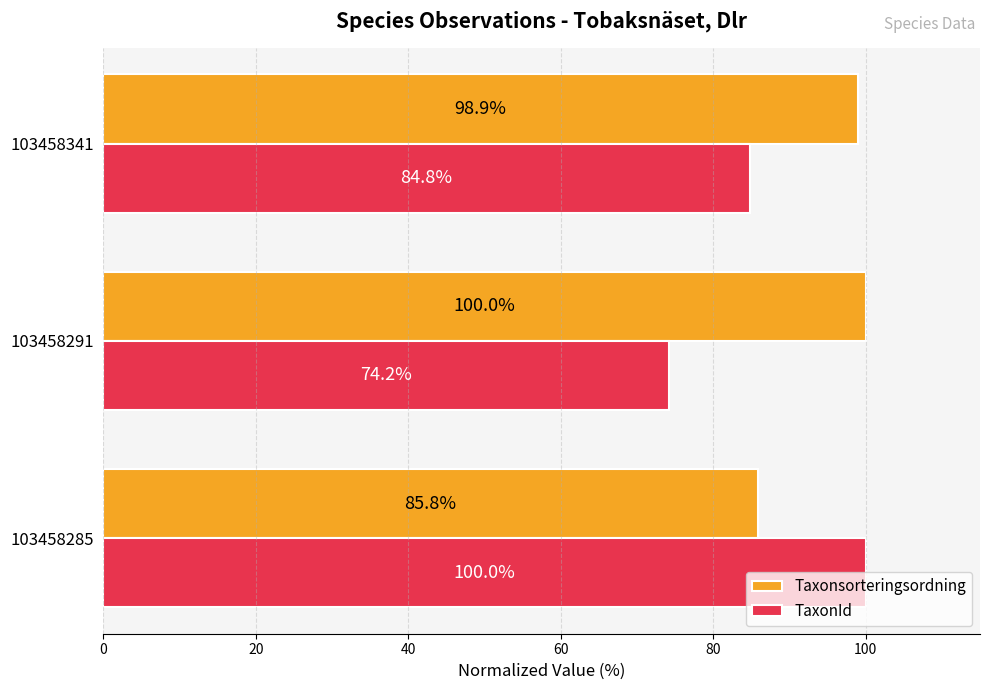

At which category is the sum across all series the highest?

103458285